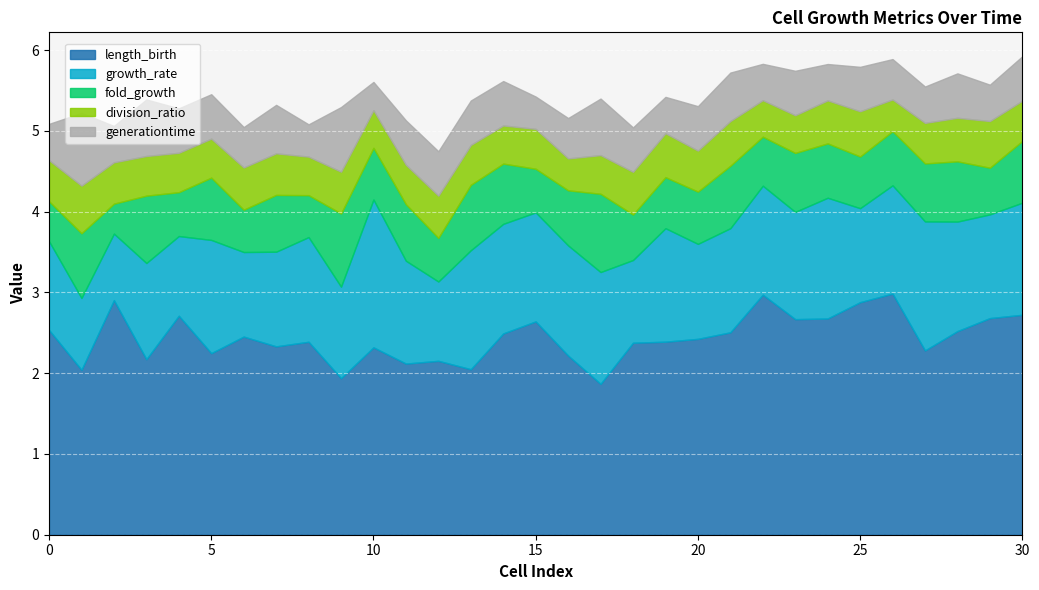

How many interior local valleys does the division_ratio series have?

8